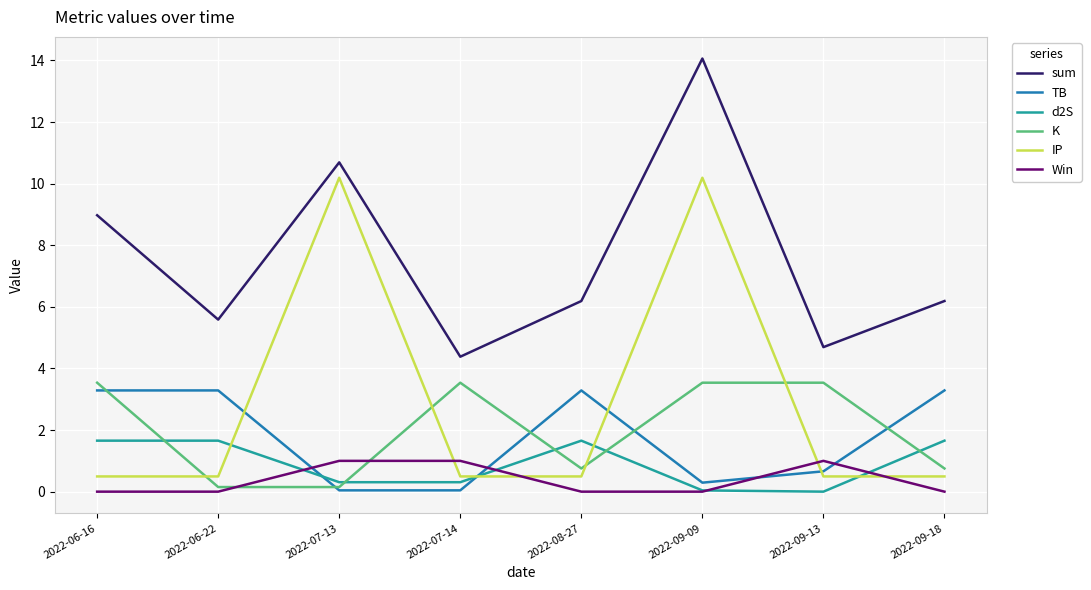

What is the difference between the highest and lowest values at 2022-06-16?

9.0